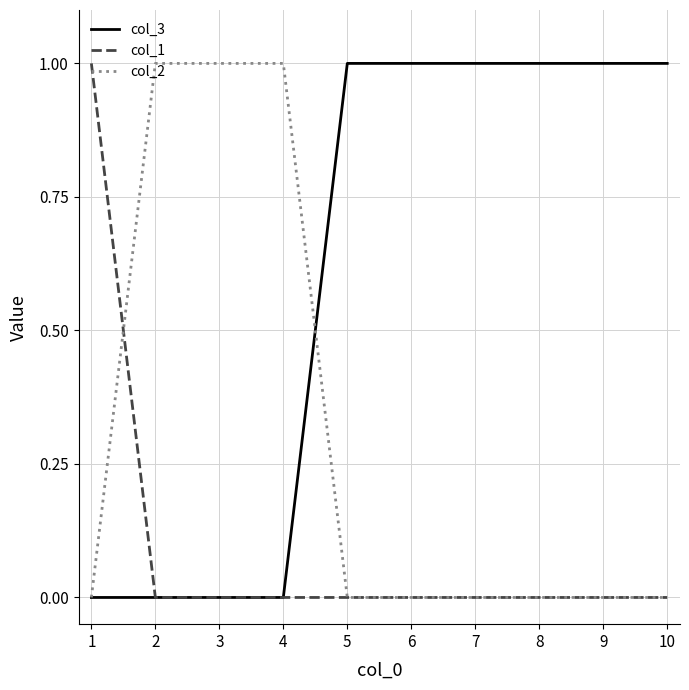

What are all the series names shown in the legend?

col_3, col_1, col_2